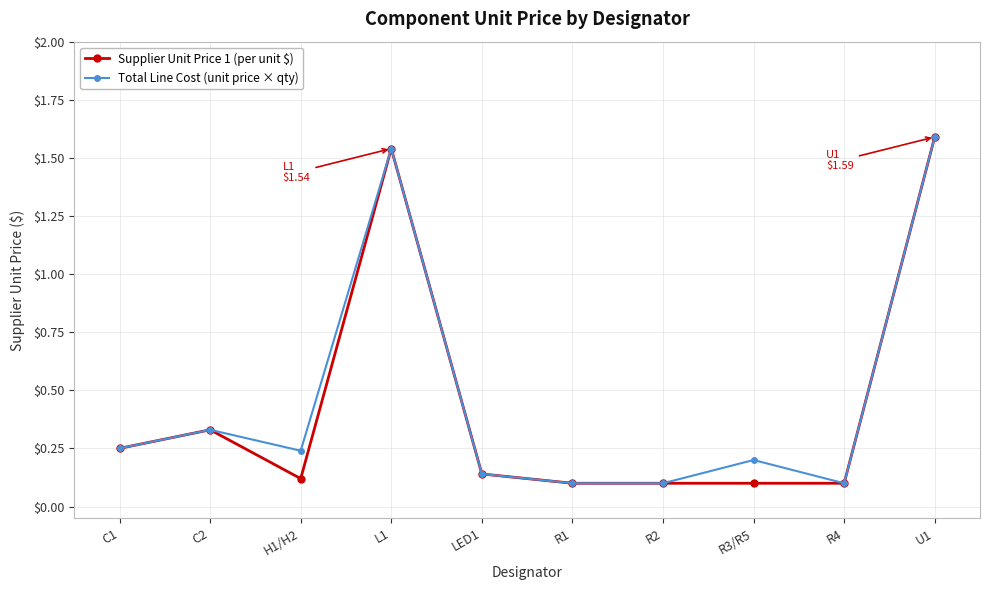

What position from the left is H1/H2?

3